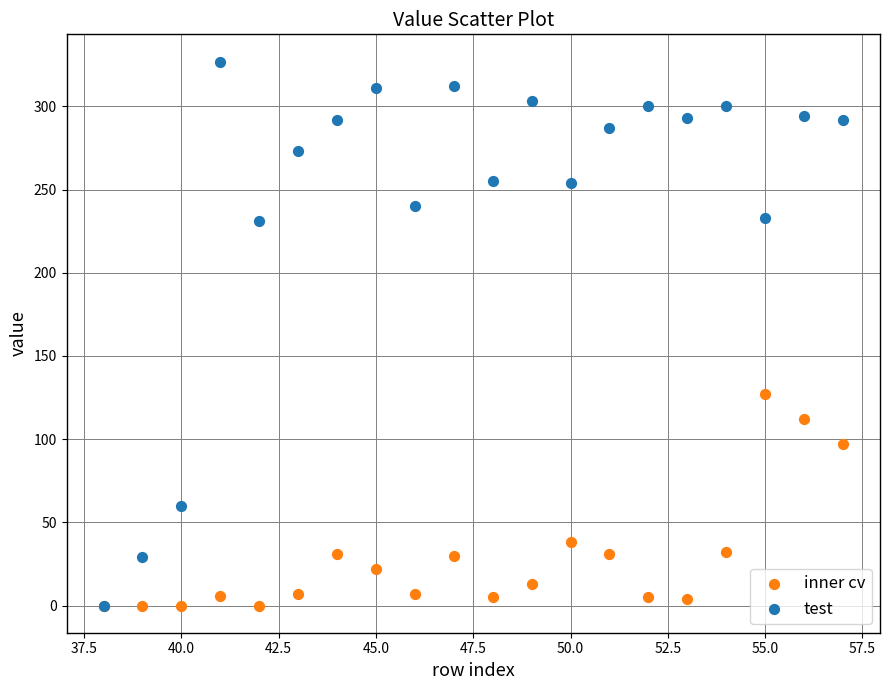

Across all series, what Y value is closest to 163?

127